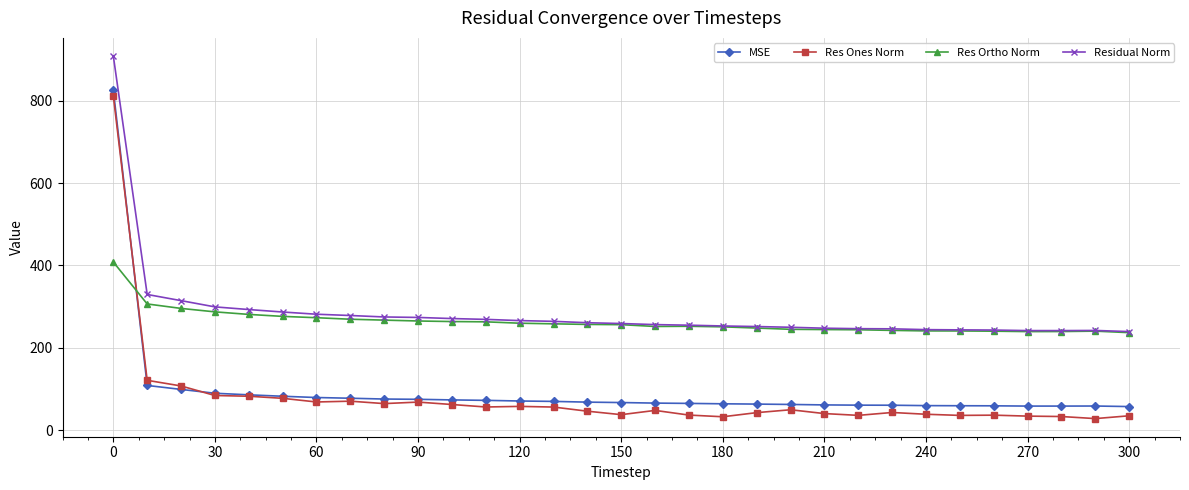

True or false: Res Ones Norm and Residual Norm cross at least once.

False